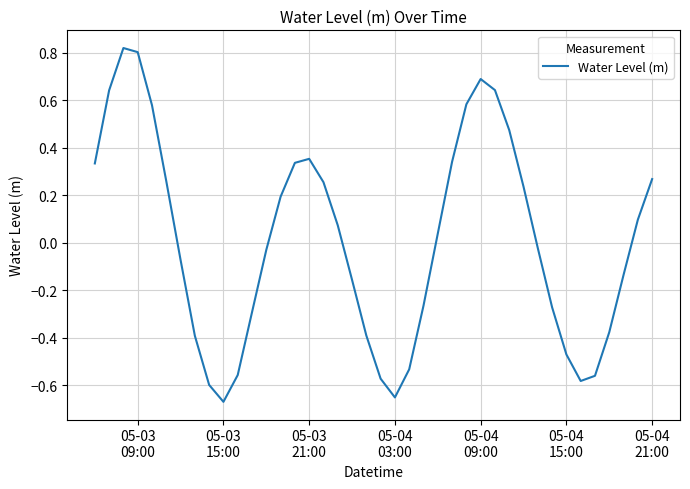

How many values are below zero?

20